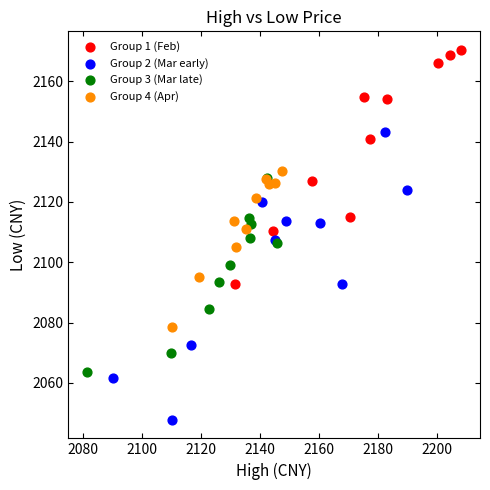

Which series contains the lowest Y value?

Group 2 (Mar early)